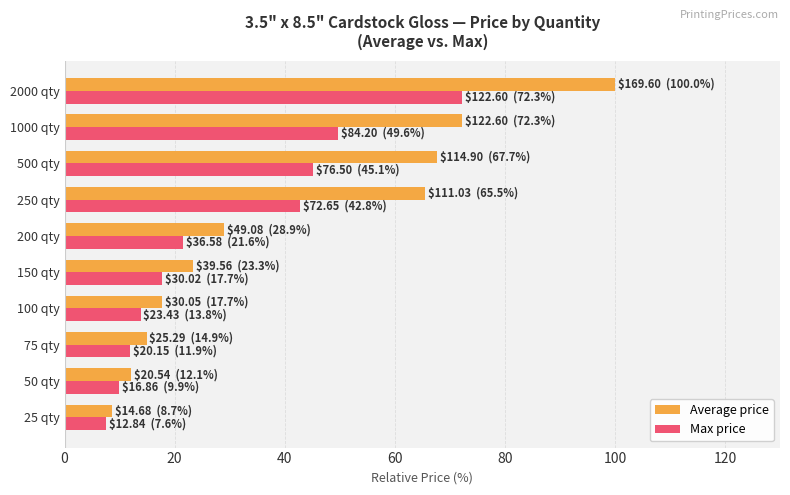

At which category is the sum across all series the highest?

2000 qty